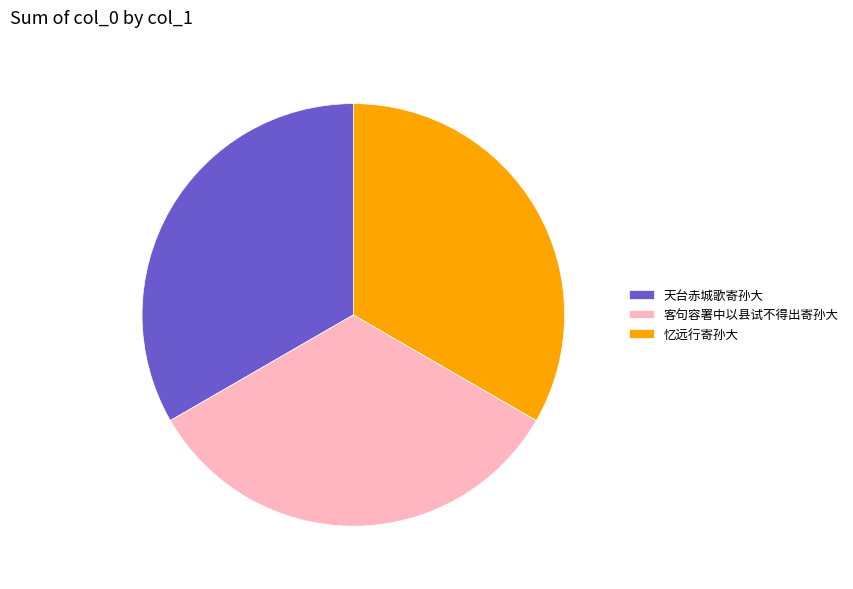

The 忆远行寄孙大 slice represents 44% of the pie. True or false?

False